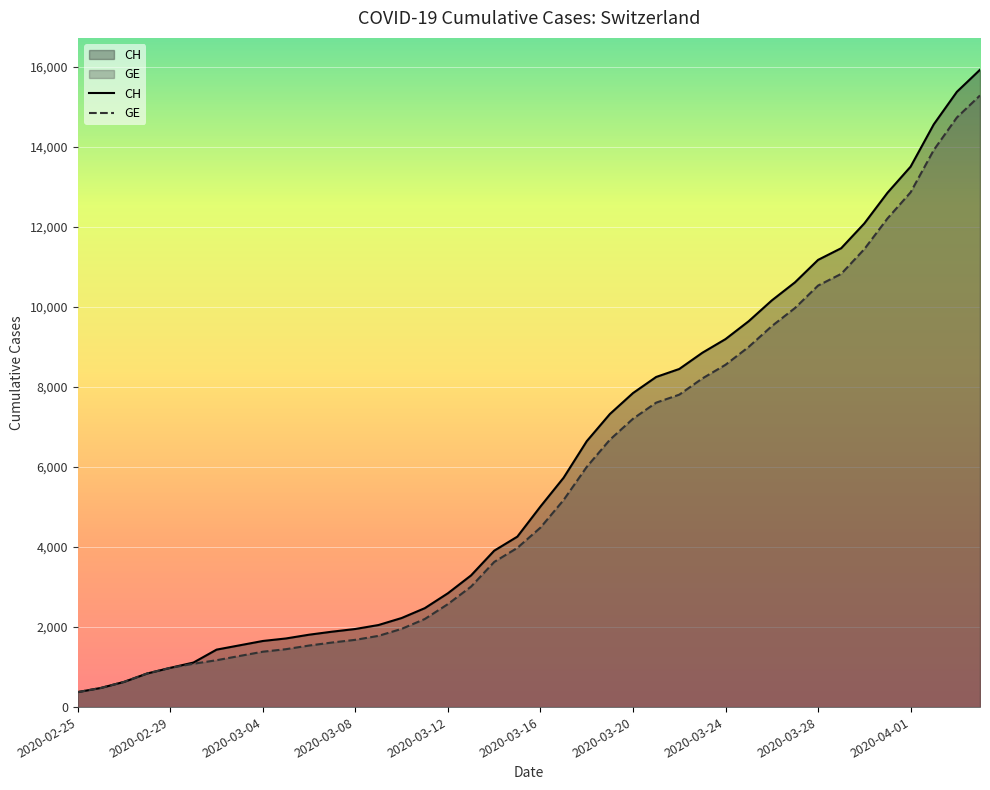

What is the maximum value for CH?

15926